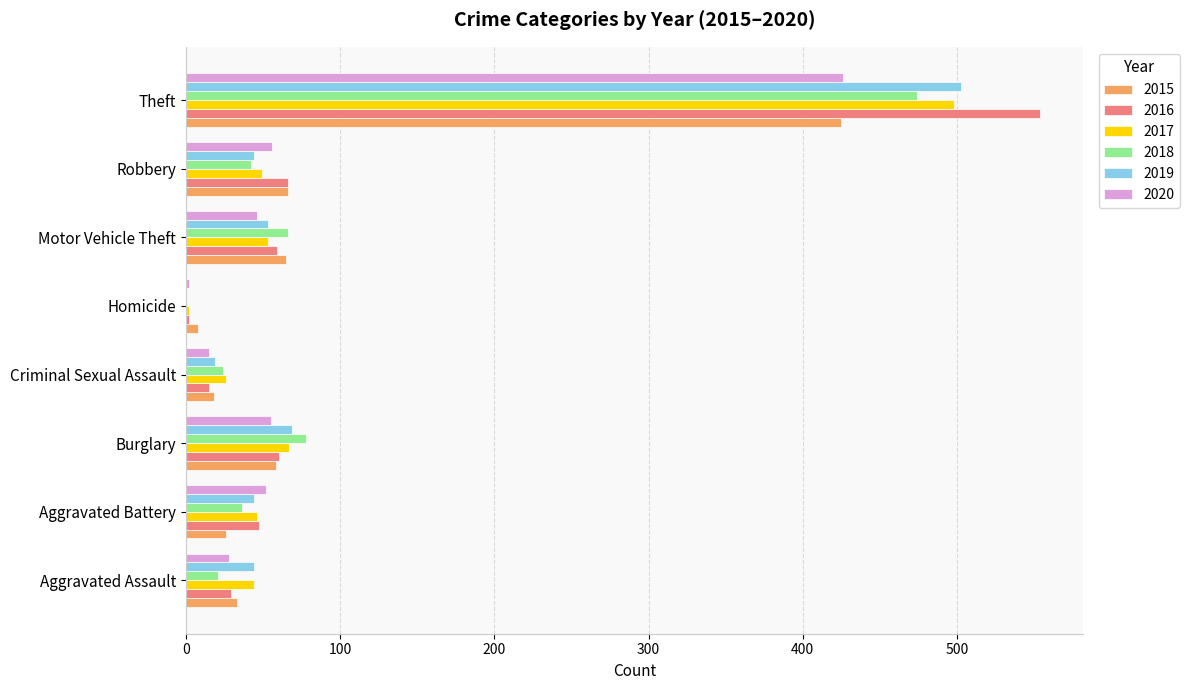

What is the maximum value for 2015?

425